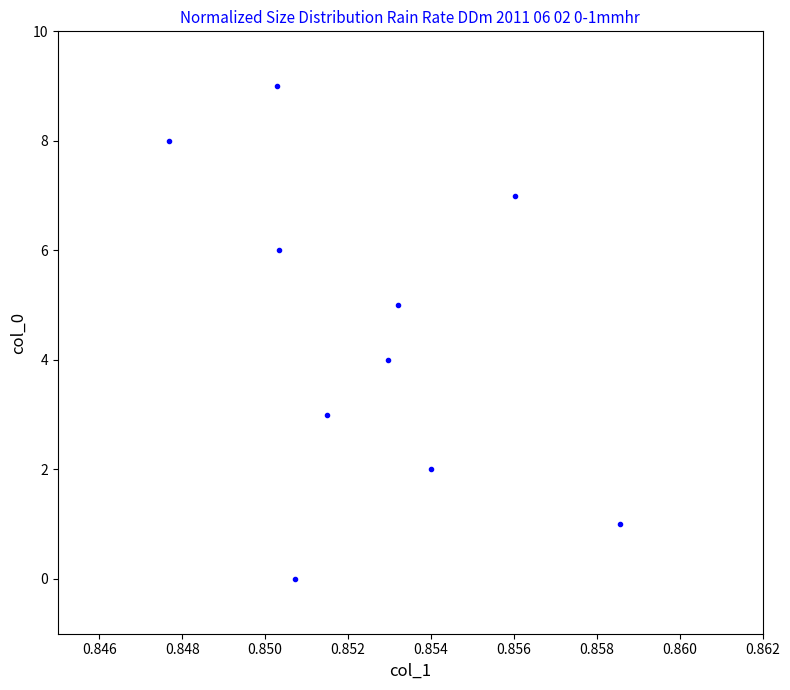

What is the range of Y values (max minus min)?

9